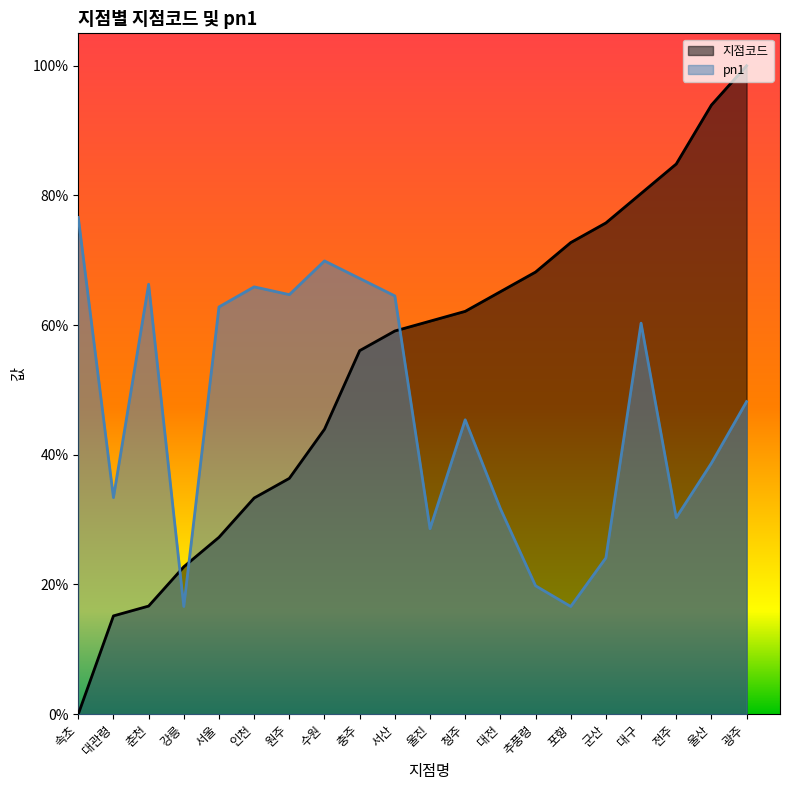

What is the label of the 12th point from the left?

청주